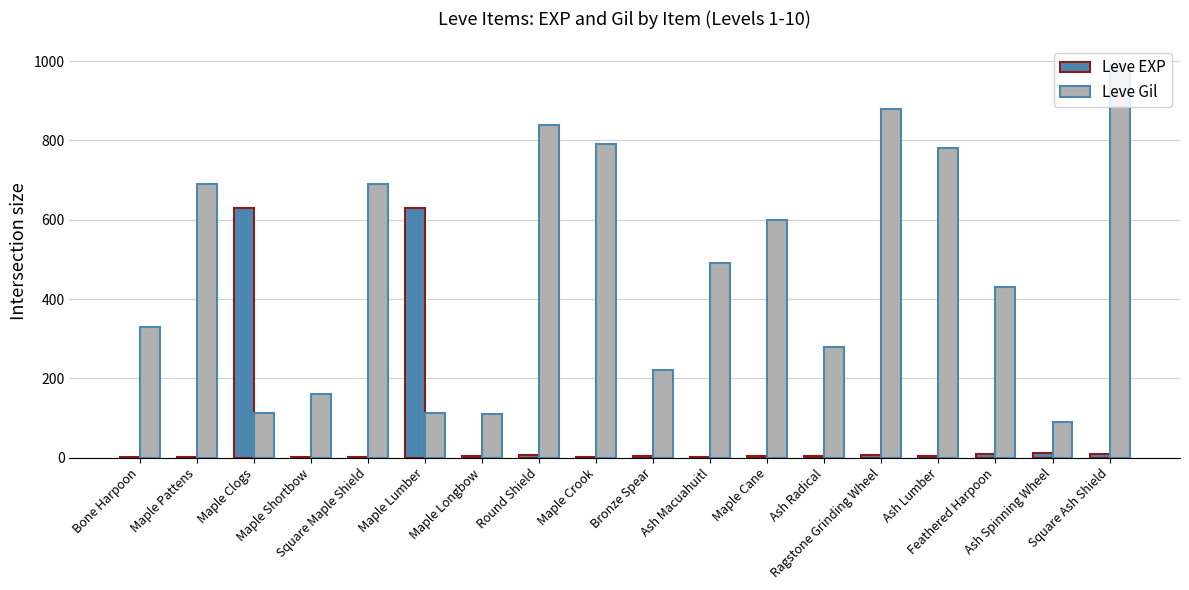

True or false: Leve Gil has a value of 160 at Maple Shortbow.

True